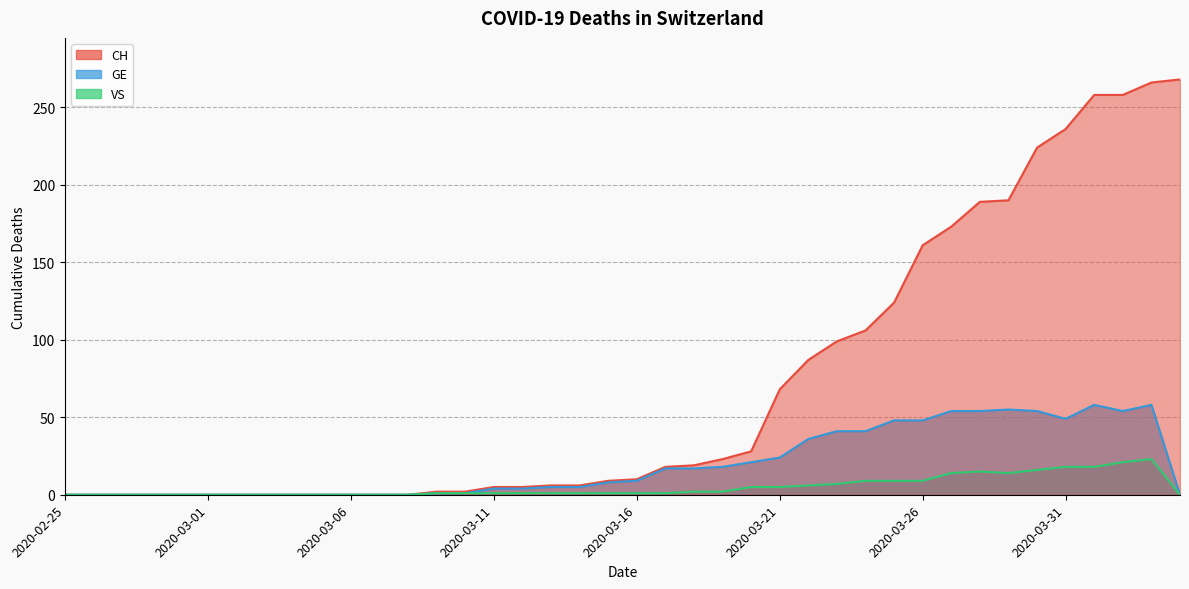

Does the chart have visible grid lines?

Yes